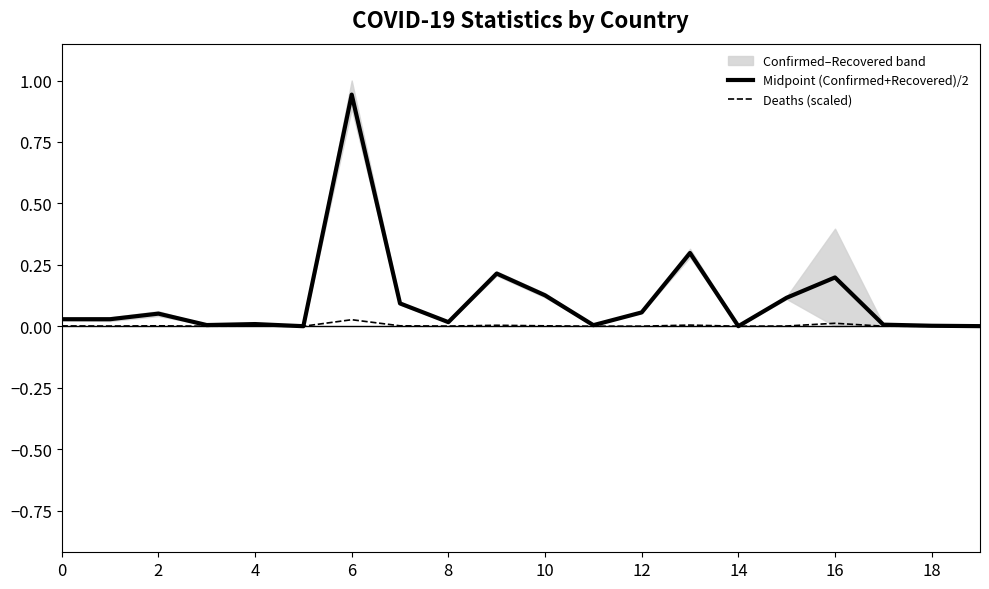

Which has a higher value, 12 or 17?

12